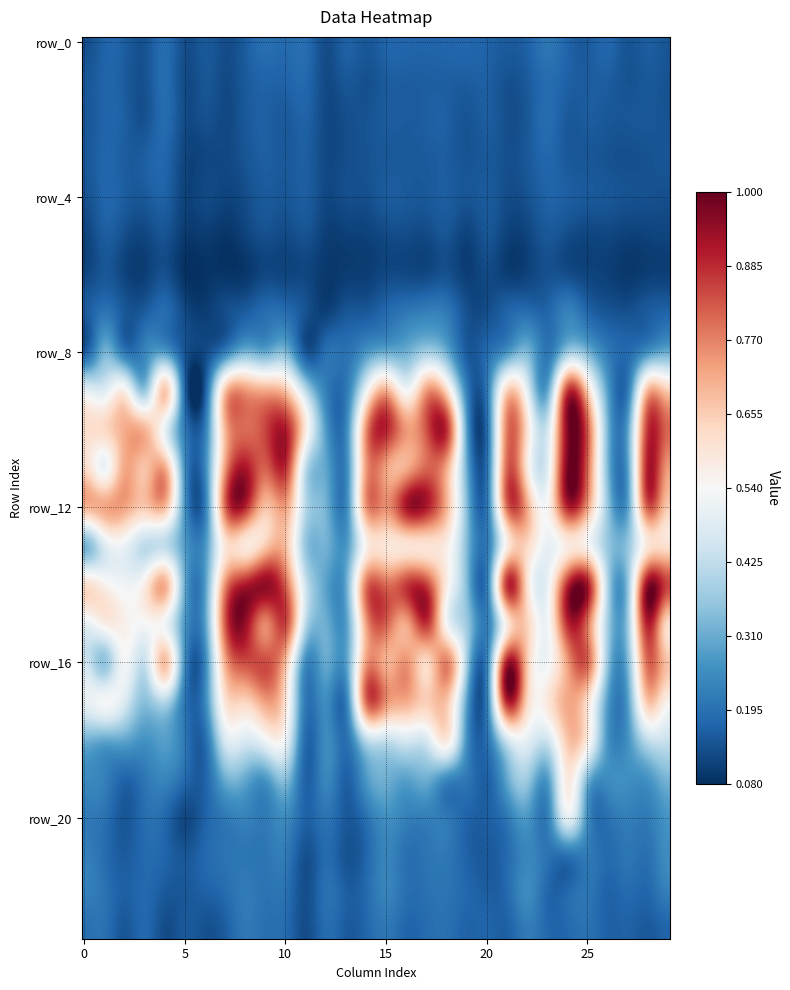

Which series has the widest spread of values?

row_11